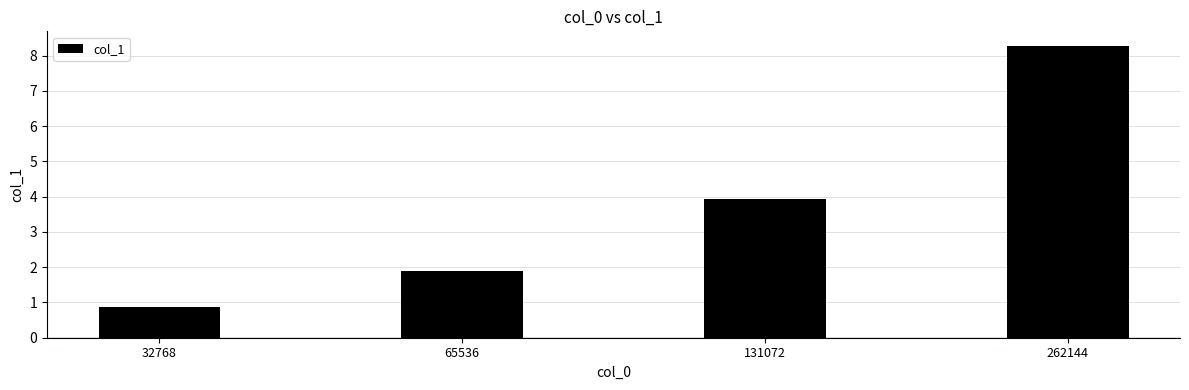

Which category has the lowest value across all series?

32768